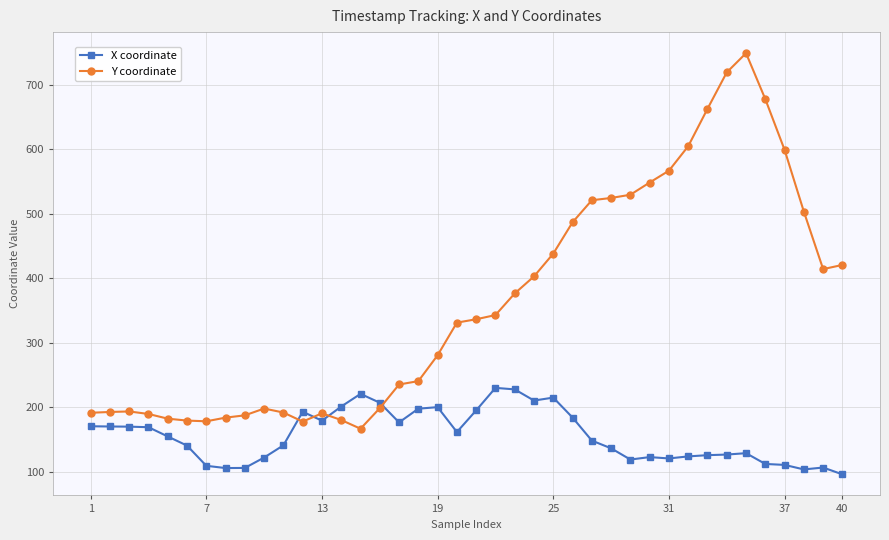

True or false: Y coordinate has more than 1 interior local peaks.

True